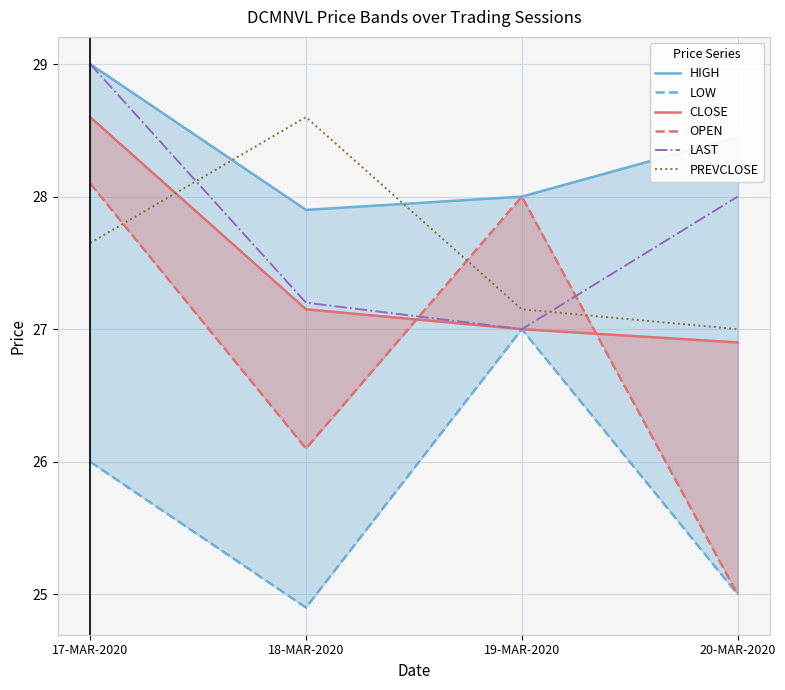

True or false: CLOSE has more than 0 points higher than both neighbors.

False